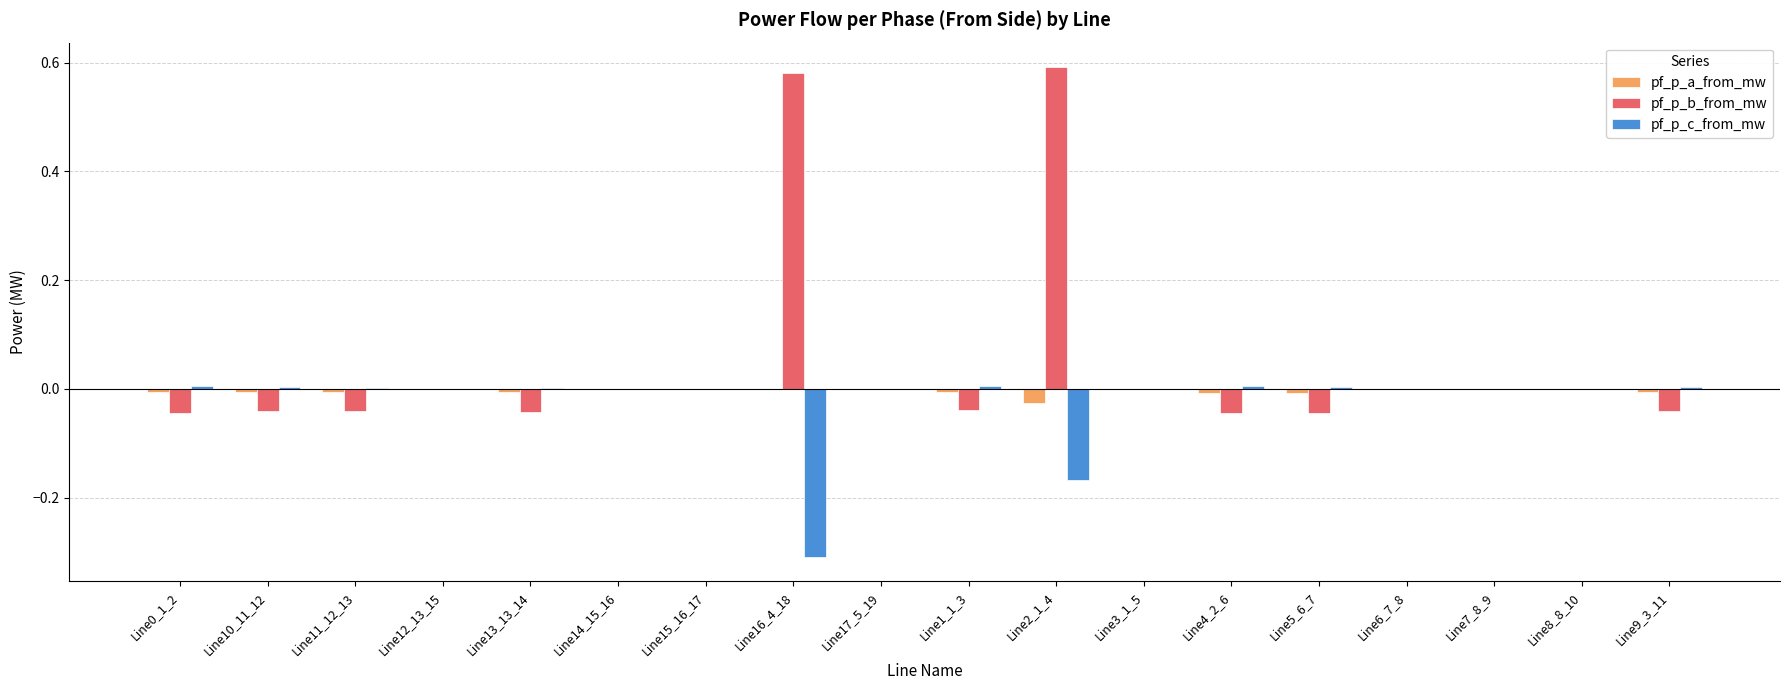

Is it true that pf_p_b_from_mw equals 0.6 at Line16_4_18?

True